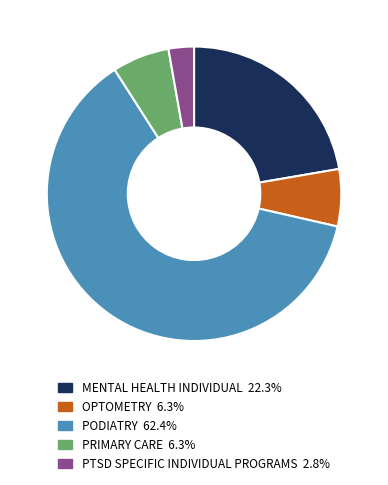

How many slices are in this pie chart?

5